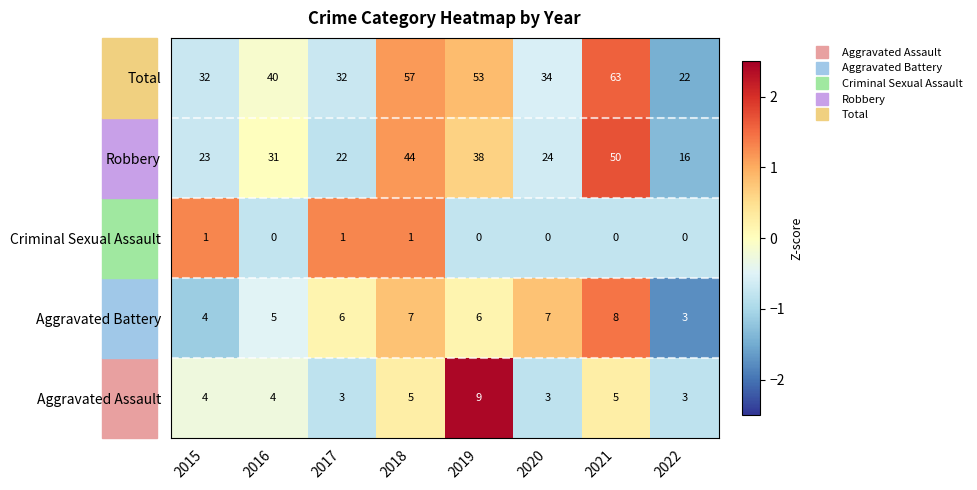

True or false: Total has a value of 57 at 2018.

True